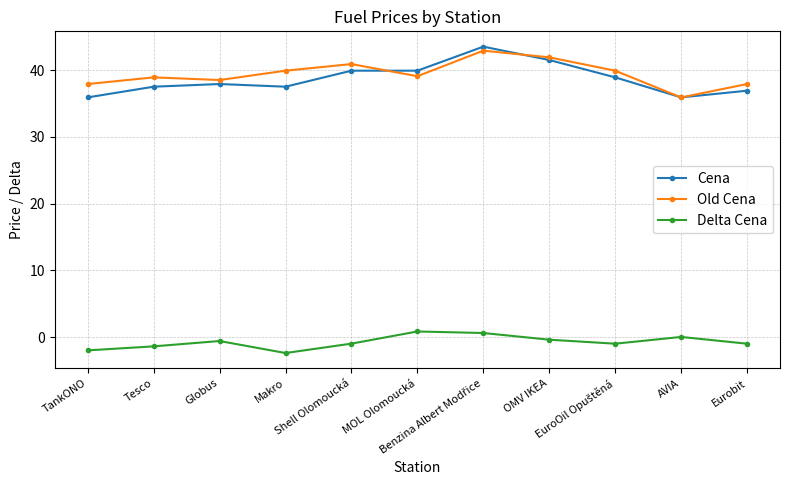

What is the difference between the highest and lowest values at AVIA?

35.9